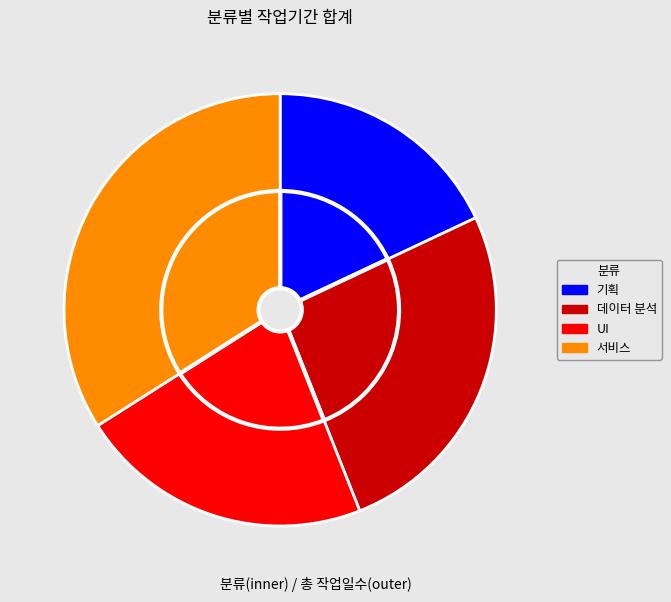

What percentage is the UI slice, to the nearest percent?

22%